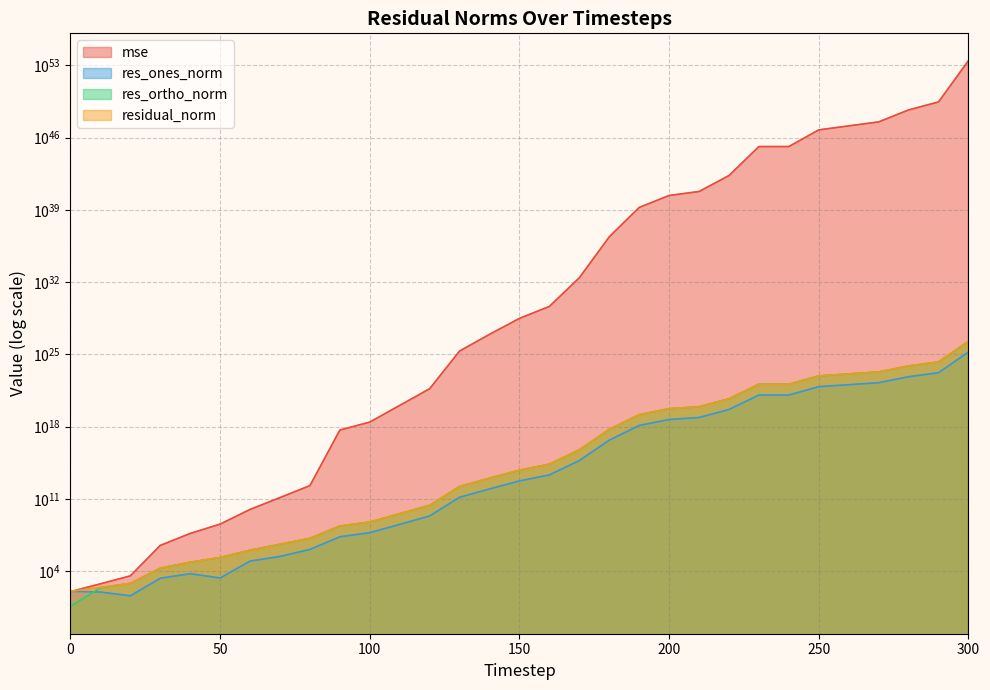

Reading left to right, extract all data points from this chart.

mse: 0=105.8	10=605.6	20=3553.4	30=3184945.3	40=45702550.9	50=368509489.6	60=9687591560.5	70=137039052625.5	80=1963750964800.1	90=474234893608041920.0	100=2810337452392819712.0	110=116024450450297143296.0	120=4795306985011917357056.0	130=21497742440180282147471360.0	140=888038622371809038620950528.0	150=31147863056684018099384483840.0	160=449037832304100132981426880512.0	170=267346256286545341294141388095488.0	180=2477506753974745261497086990738259968.0	190=1737212075425648268420512104167241678848.0	200=25038045793553666791536405985247079956480.0	210=60932588254668416229300861679296357335040.0	220=2137206140049943396941321869585921848901632.0	230=1374506911628627826232633135438459871225184256.0	240=1374506911633461377971303374146366800547282944.0	250=56779368341764455031079392942818328831818989568.0	260=138178270798401899384498543393427840559610855424.0	270=336270640299612173936322455174878037806061453312.0	280=4846592892386996121652014800420920286884833263616.0	290=28703505241888447247674442217813449852671932497920.0	300=290081868862099382227120417082220188290958978657026048.0
res_ones_norm: 0=113.6	10=96.8	20=41.6	30=2094.9	40=5758.4	50=2220.8	60=96660.2	70=271194.1	80=1298309.9	90=21567899.5	100=54302497.1	110=346367417.1	120=2267016430.5	130=146046898276.3	140=941254385381.4	150=5584862884644.6	160=21529149601109.7	170=525091864730877.4	180=49754391236581720.0	190=1318002040093189888.0	200=5003832417438332928.0	210=7806042631595207680.0	220=46228784924266602496.0	230=1172395453057812004864.0	240=1172390626373001150464.0	250=7535201938826904731648.0	260=11754968437661492051968.0	270=18336985469637124685824.0	280=69614576288405022310400.0	290=169431990705951449546752.0	300=17031748208240906328866816.0
res_ortho_norm: 0=3.9	10=254.0	20=657.1	30=19600.4	40=74448.3	50=212021.8	60=1082840.2	70=4079855.2	80=15423748.2	90=239565195.2	100=583020075.1	110=3746333216.3	120=24080865613.1	130=1612884025962.8	140=10366038400052.4	150=61390948839997.3	160=233064607477311.4	170=5686872761065785.0	180=547521985437659072.0	190=14498370385123948544.0	200=55041831800474640384.0	210=85865251793162911744.0	220=508529299579207155712.0	230=12896330180339752239104.0	240=12896330619151903096832.0	250=82887294982019748986880.0	260=129304175317097216212992.0	270=201714583212119298146304.0	280=765792493851564981616640.0	290=1863630982795630345191424.0	300=187349693232060513661222912.0
residual_norm: 0=113.6	10=271.8	20=658.4	30=19712.0	40=74670.7	50=212033.4	60=1087145.9	70=4088858.6	80=15478295.1	90=240534107.8	100=585543481.9	110=3762310853.0	120=24187340742.0	130=1619482811795.8	140=10408684447583.2	150=61644458736495.1	160=234056863905120.8	170=5711063234368757.0	180=549777976991547840.0	190=14558154869416972288.0	200=55268812062623047680.0	210=86219346825811361792.0	220=510626232273757208576.0	230=12949511311964346777600.0	240=12949511311987115556864.0	250=83229099104191089999872.0	260=129837394603423207260160.0	270=202546335727291520253952.0	280=768950149795949704118272.0	290=1871317086842951405928448.0	300=188122268754063587501146112.0